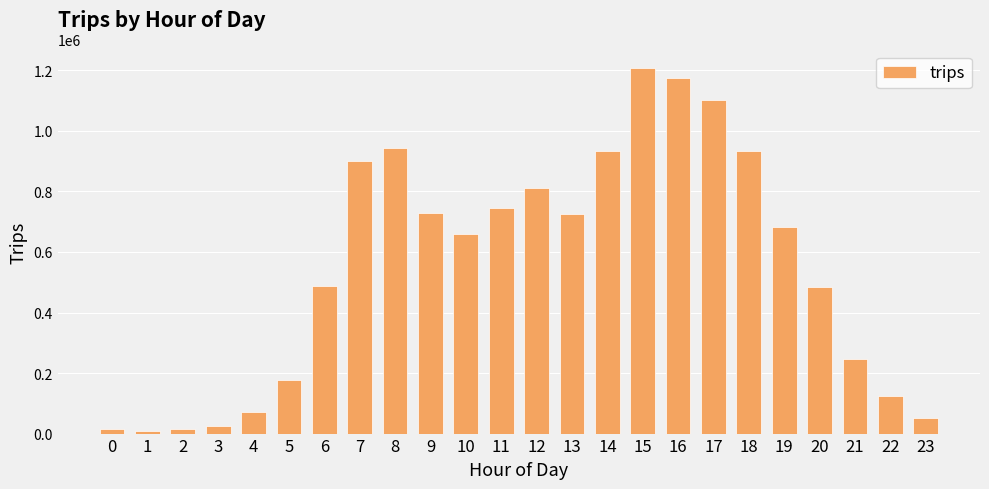

Is it true that the value at 10 is 432291.4?

False